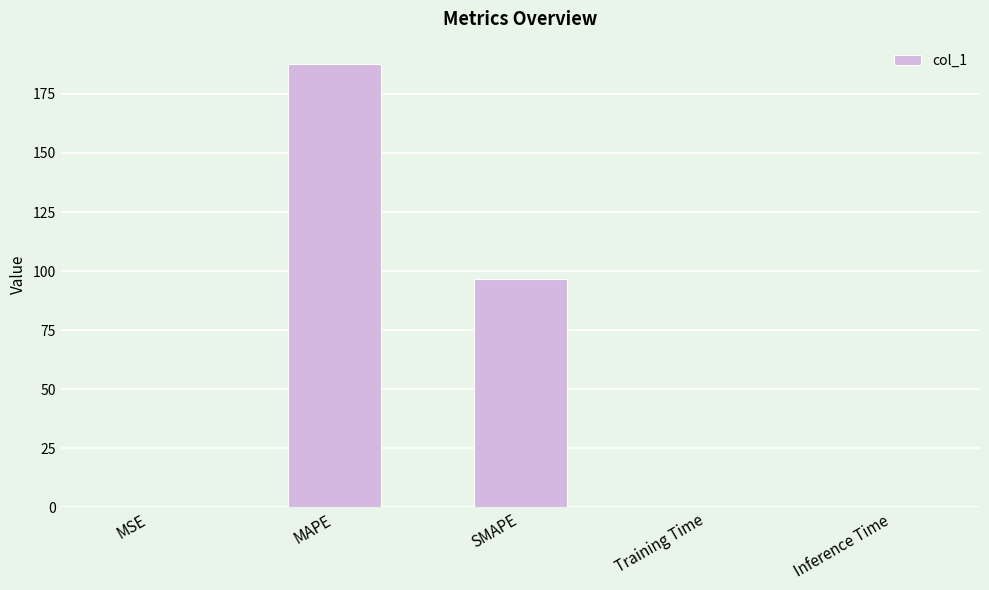

What is the ratio of the value at SMAPE to the value at MAPE?

0.5